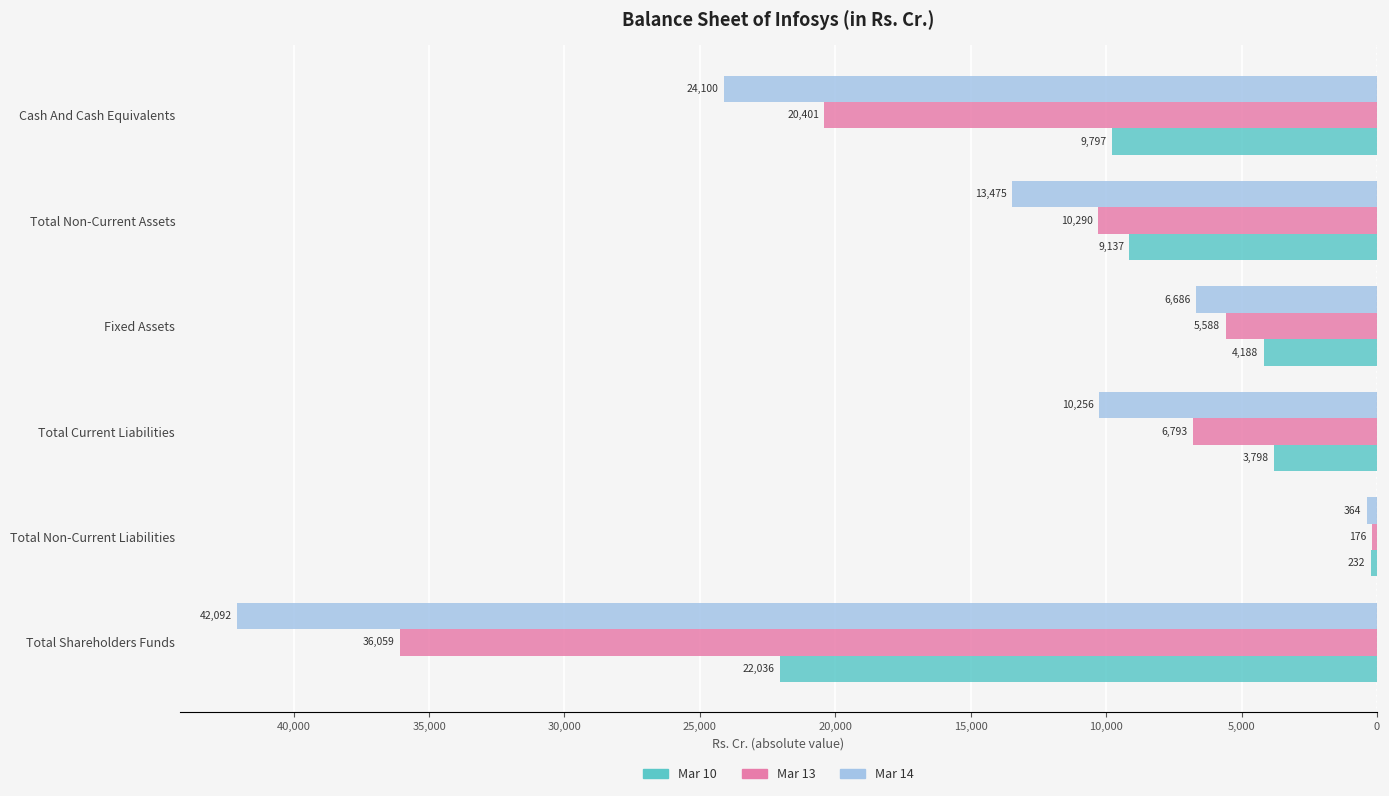

What are all the series names shown in the legend?

Mar 10, Mar 13, Mar 14